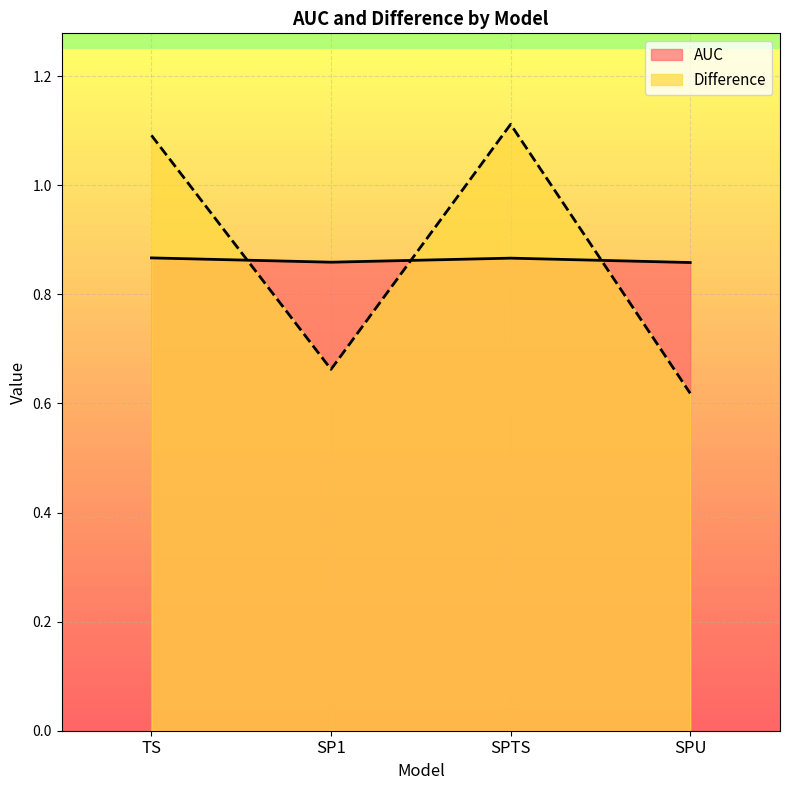

Count the Difference values in the range 0 to 1.

2